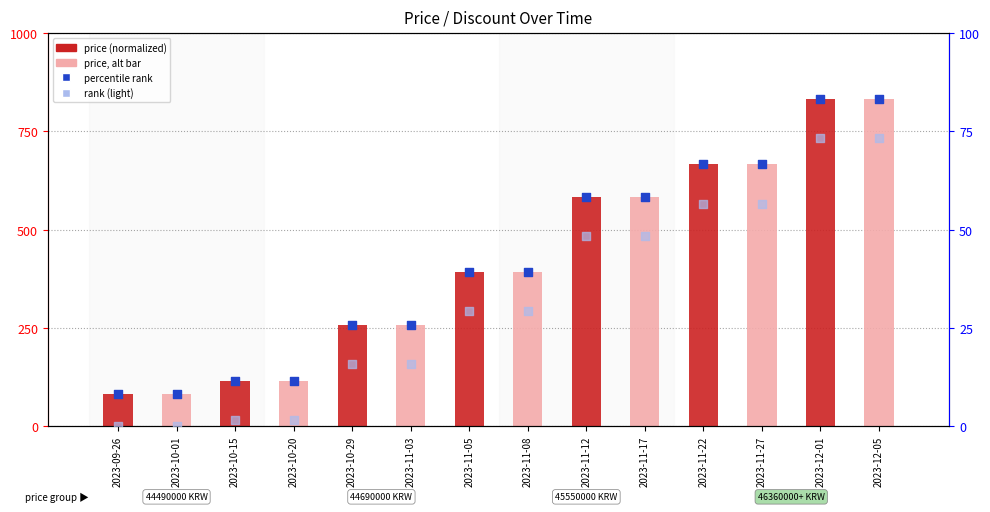

At how many categories does at least one series exceed 564?

6